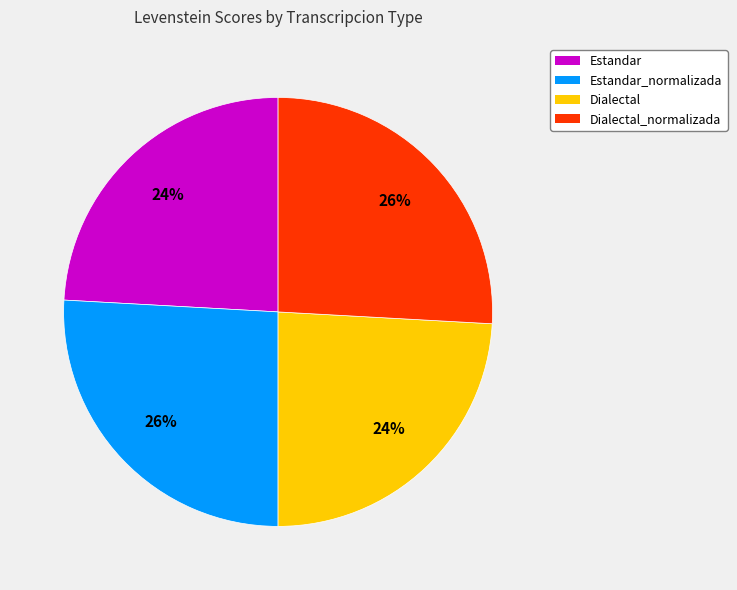

To the nearest percent, what is the average slice percentage?

25%